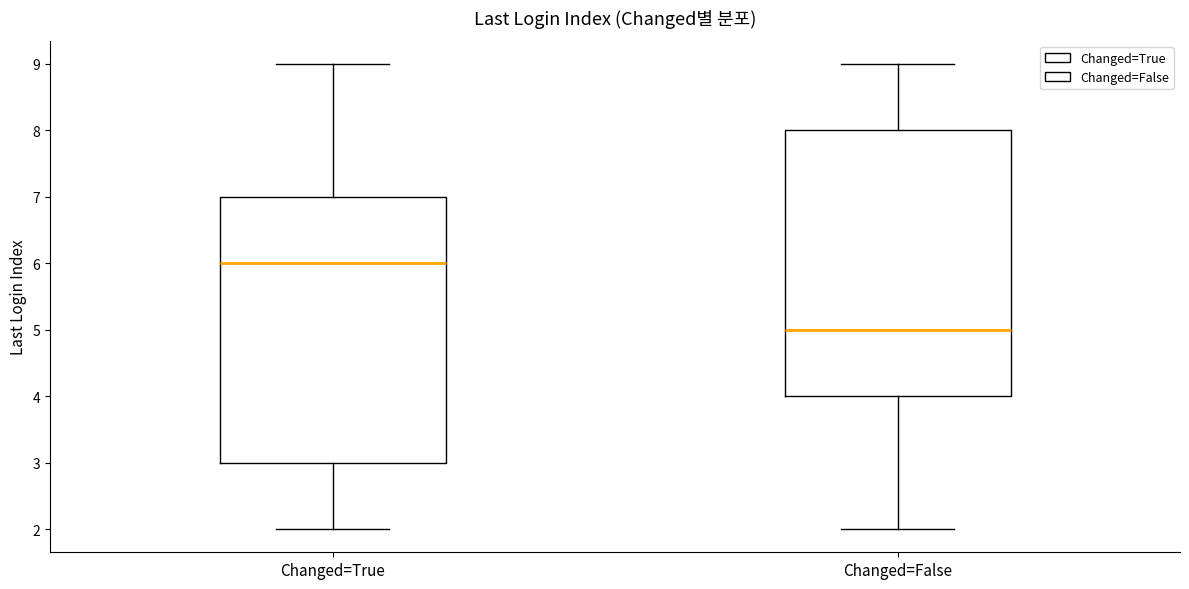

Reading left to right, transcribe this box plot: for each box, give where its median line is, the range the box spans, and where its two whiskers end, as read against the y-axis. The values are not printed on the chart, so give them approximately, as read against the axis.

Changed=True: median 6, box 3 to 7, whiskers 2 to 9
Changed=False: median 5, box 4 to 8, whiskers 2 to 9